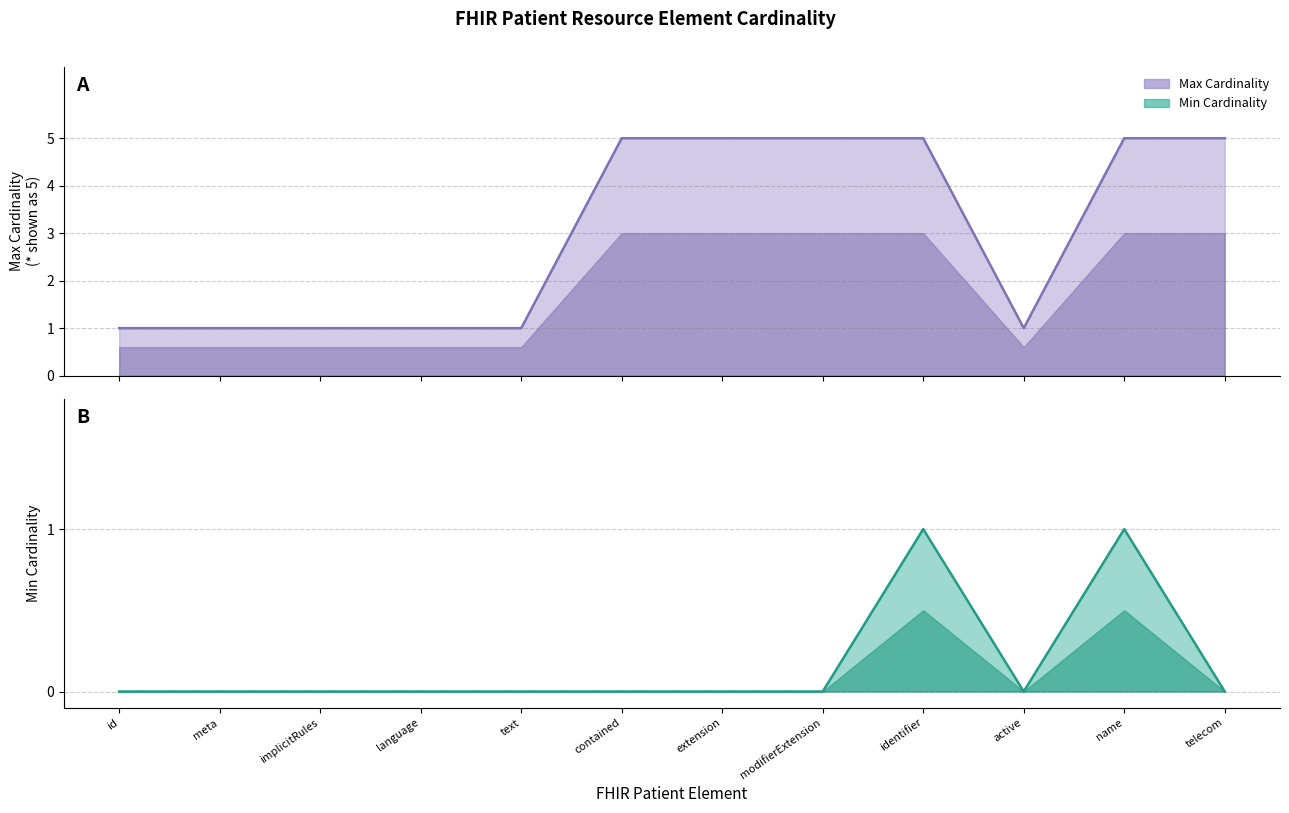

What is the label of the 5th point from the right?

modifierExtension